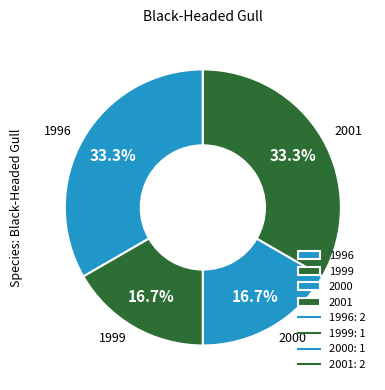

Count the number of slices in the pie.

4